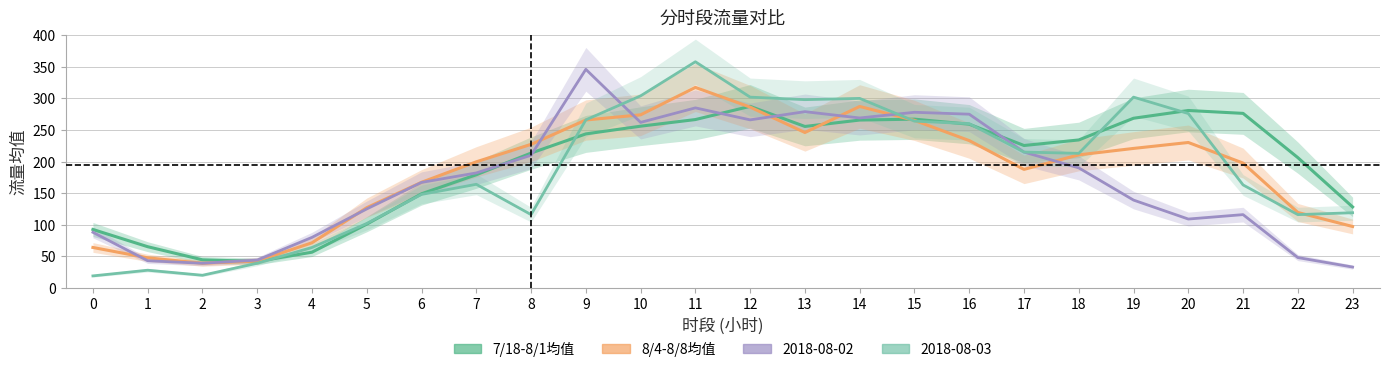

In 8/4-8/8均值, how many points are higher than both neighbors (excluding endpoints)?

3